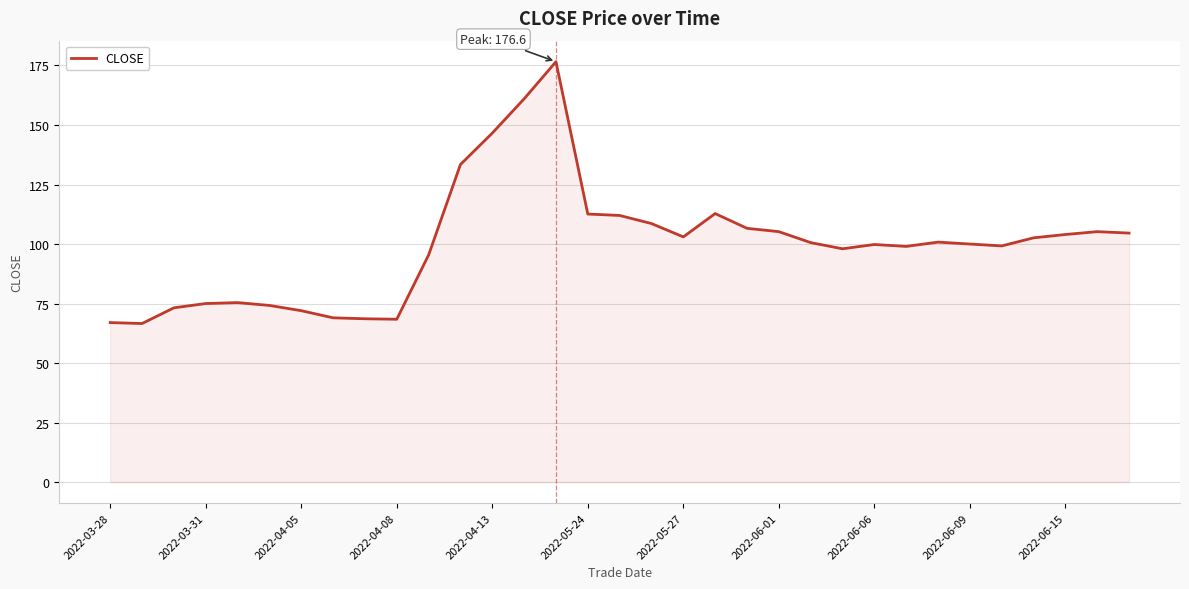

What is the greatest value displayed?

176.6